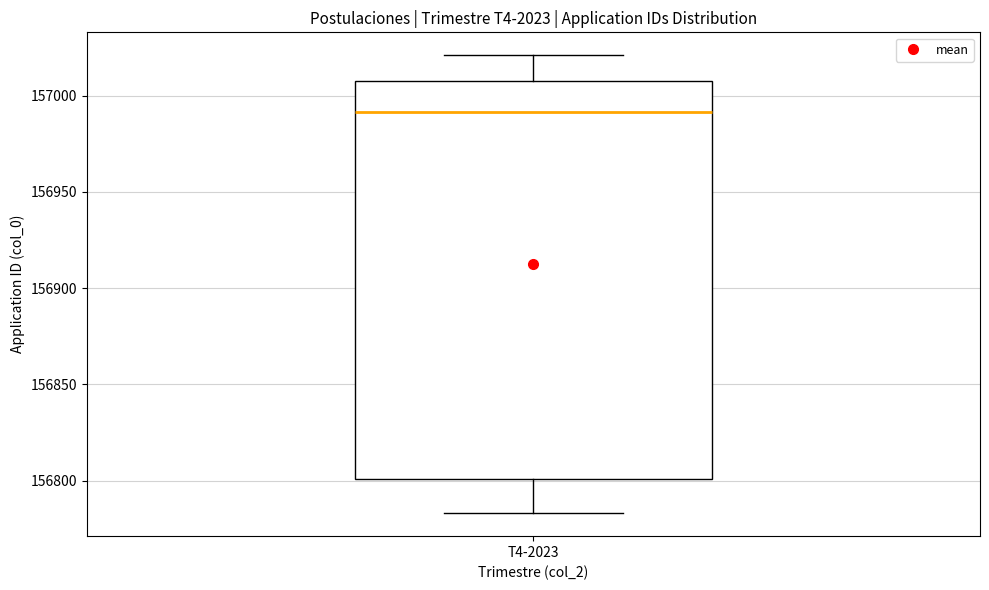

Transcribe this box plot: give where the median line is, the range the box spans, and where the two whiskers end, as read against the y-axis. The values are not printed on the chart, so give them approximately, as read against the axis.

median 156990, box 156800 to 157010, whiskers 156785 to 157020